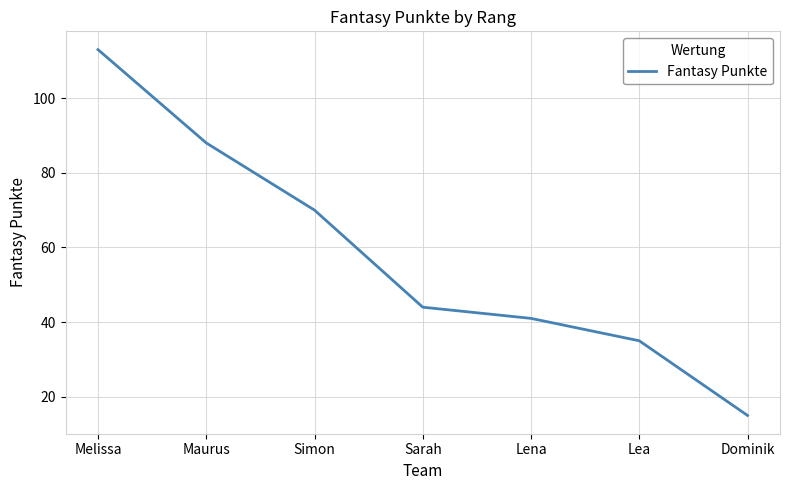

Is it true that the value at Simon is 104?

False